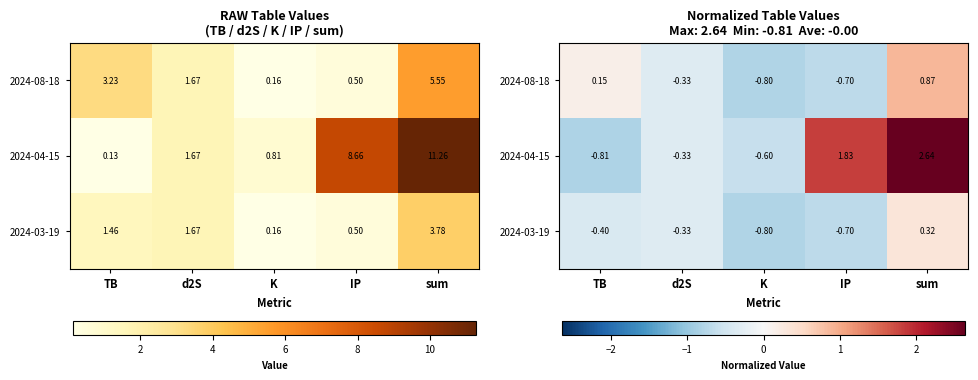

How many values in 2024-08-18 are below zero?

3